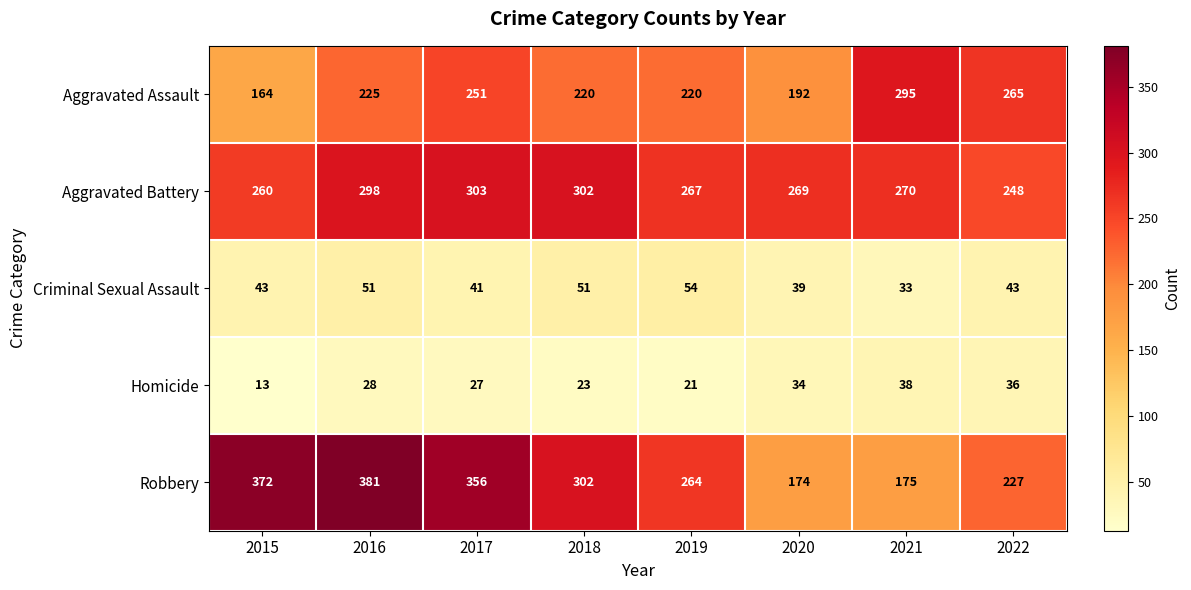

Which series has the largest total across all categories?

Robbery